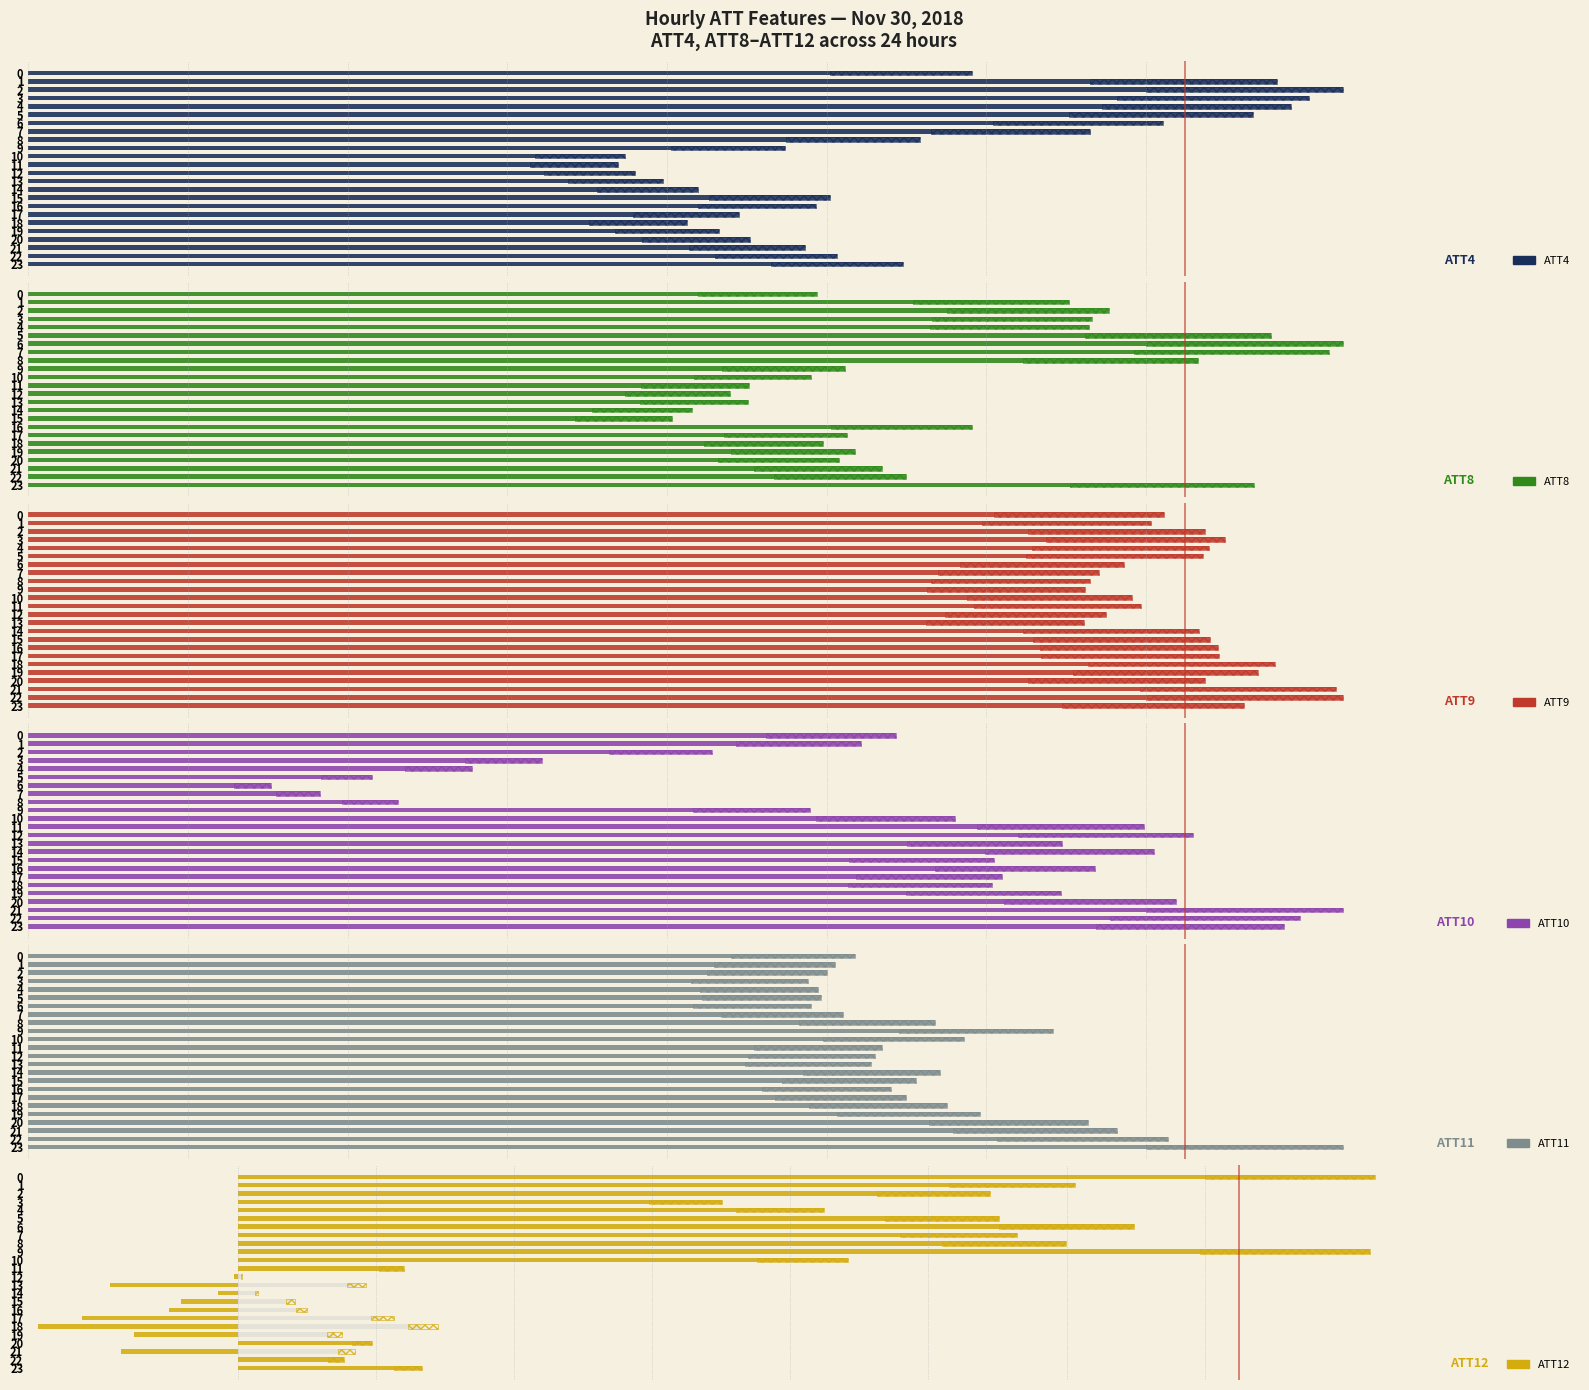

Which has a higher value, 17 or 11?

17